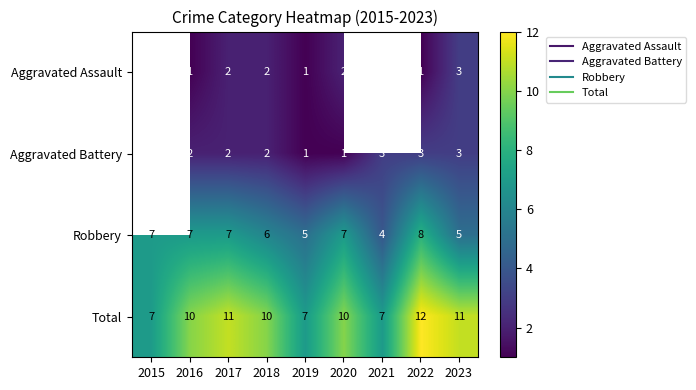

Is it true that Aggravated Battery equals 1.2 at 2023?

False